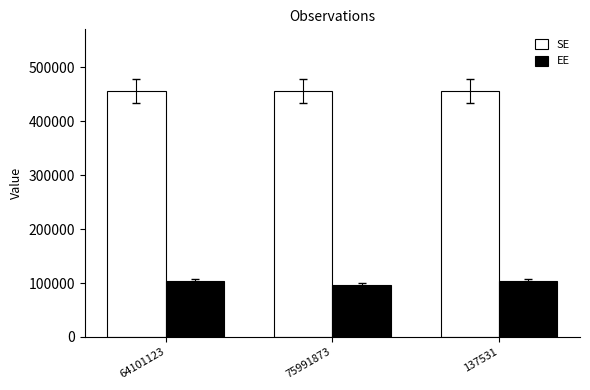

Which series has the largest total across all categories?

SE